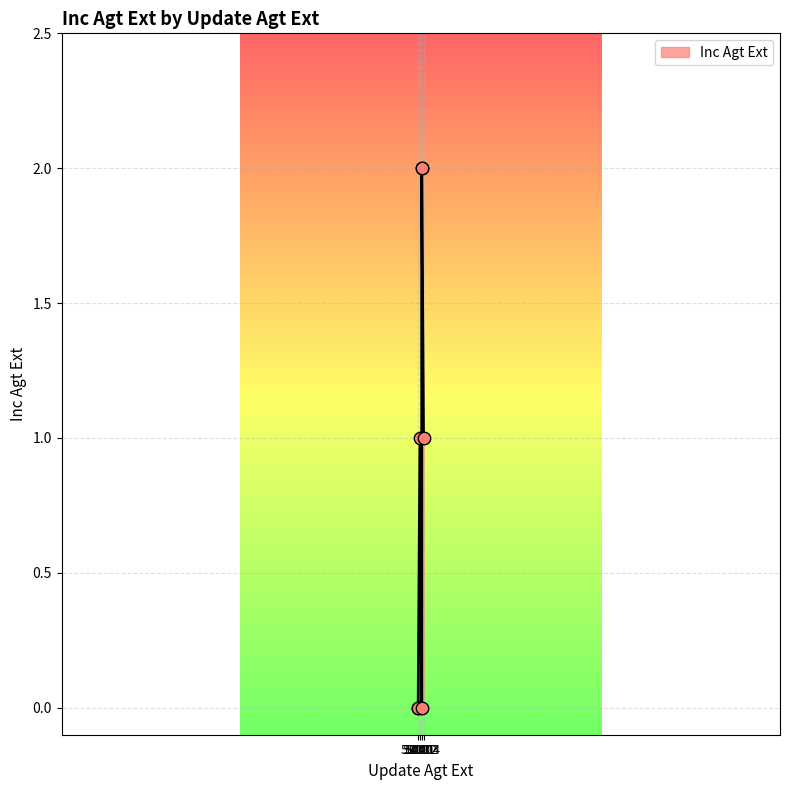

What is the change in value from 50002 to 50001?

-1